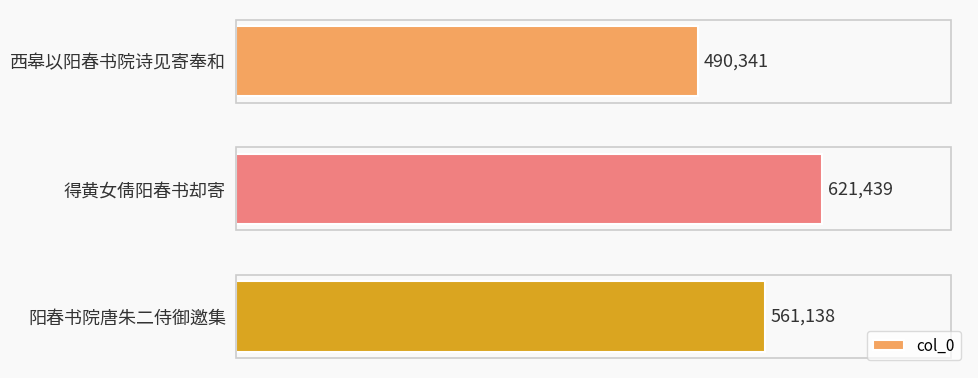

What is the sum of all values?

1672918